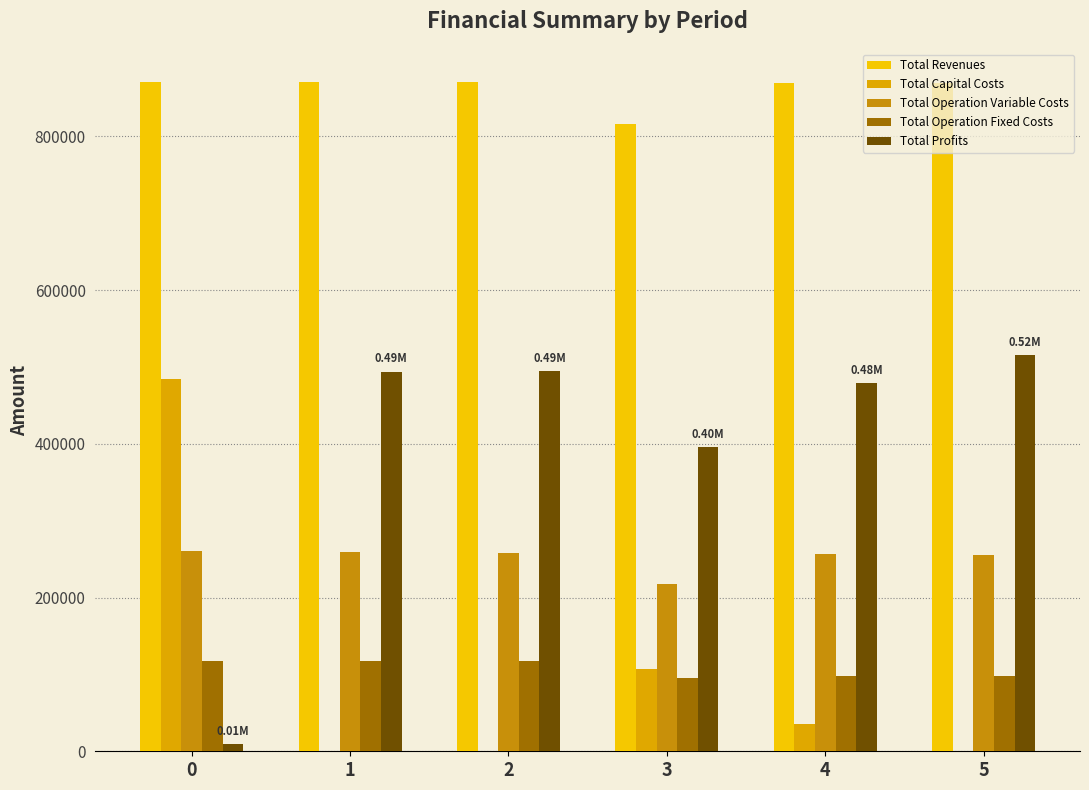

Are the bars horizontal?

No